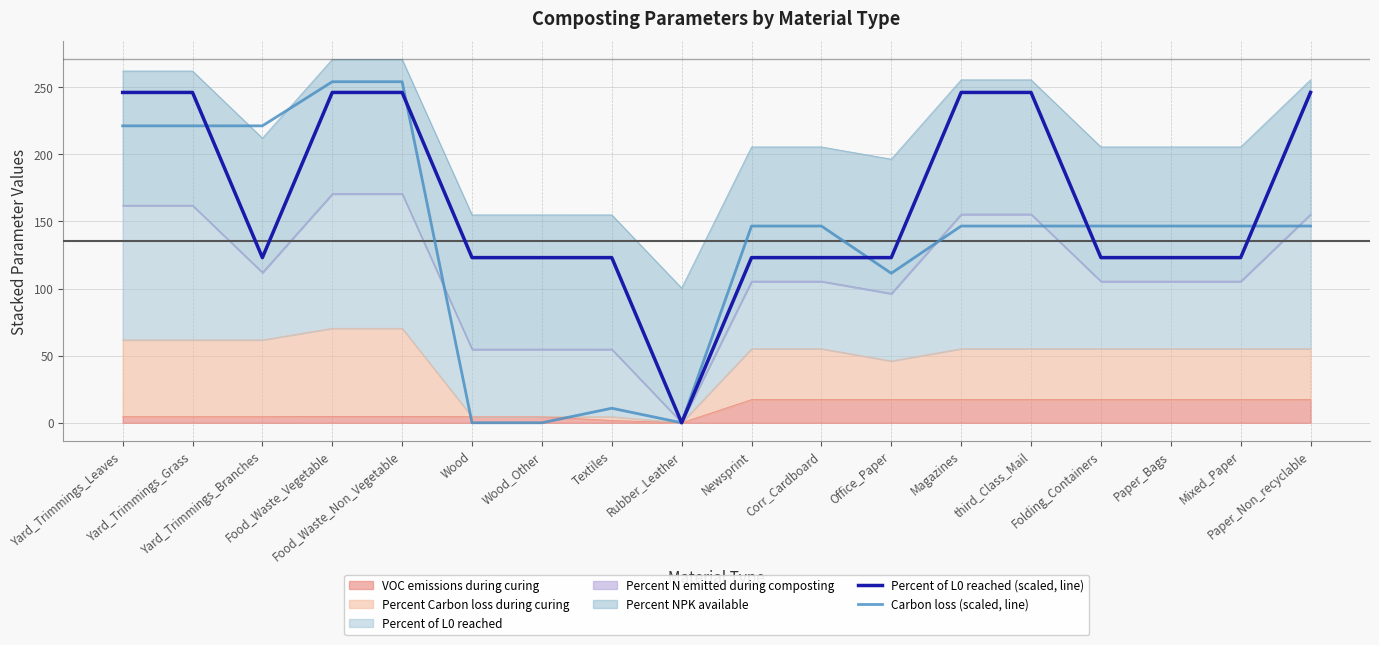

At which category does Carbon loss (scaled, line) reach its first local valley?

Rubber_Leather